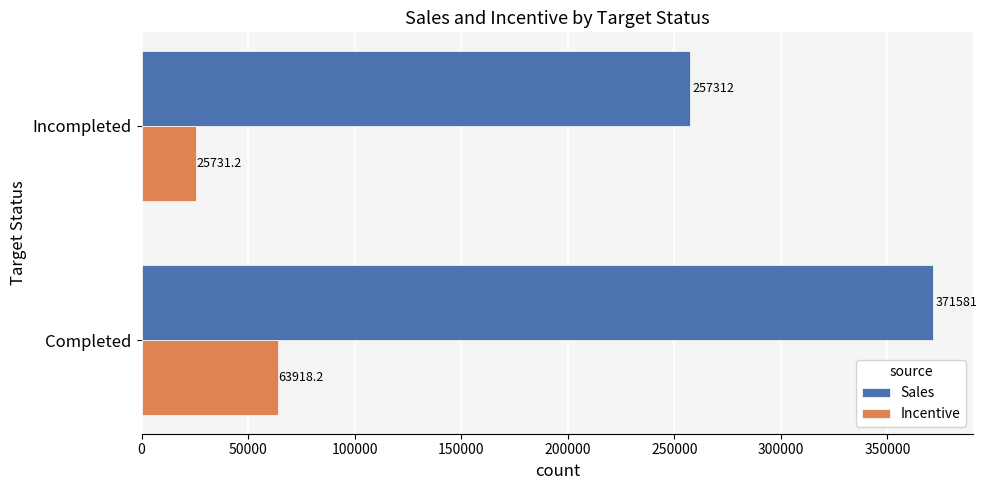

What is the difference between the maximum and minimum values in the Sales series?

114269.0